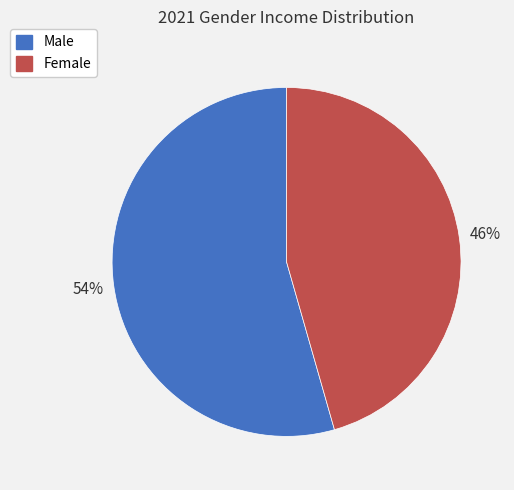

What is the ratio of the value at Male to the value at Female?

1.2